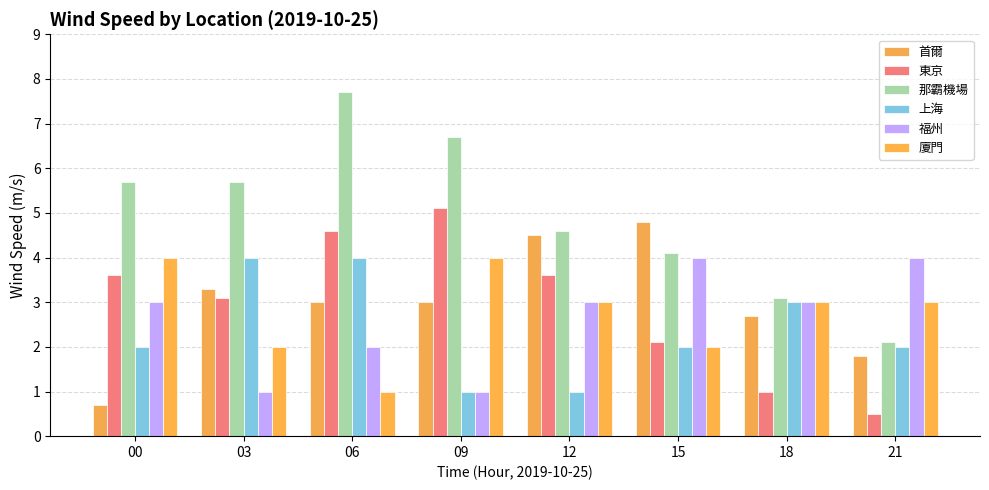

Reading left to right, list all the values displayed in this chart.

首爾: 0.7	3.3	3.0	3.0	4.5	4.8	2.7	1.8
東京: 3.6	3.1	4.6	5.1	3.6	2.1	1.0	0.5
那霸機場: 5.7	5.7	7.7	6.7	4.6	4.1	3.1	2.1
上海: 2.0	4.0	4.0	1.0	1.0	2.0	3.0	2.0
福州: 3.0	1.0	2.0	1.0	3.0	4.0	3.0	4.0
廈門: 4.0	2.0	1.0	4.0	3.0	2.0	3.0	3.0